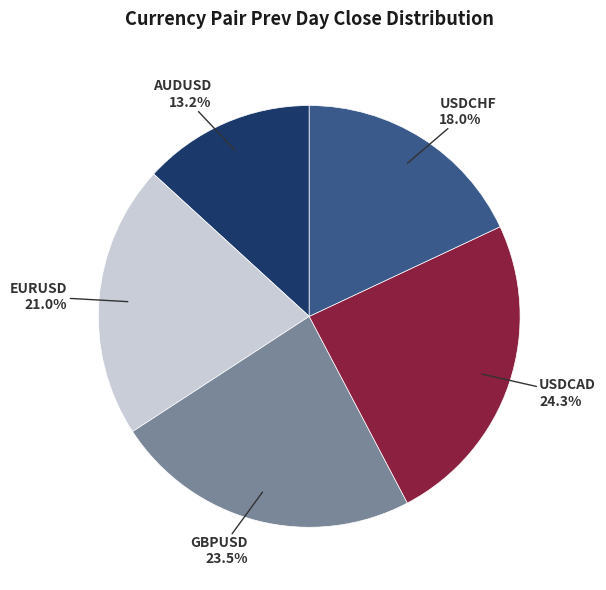

Does any single category account for the majority?

No